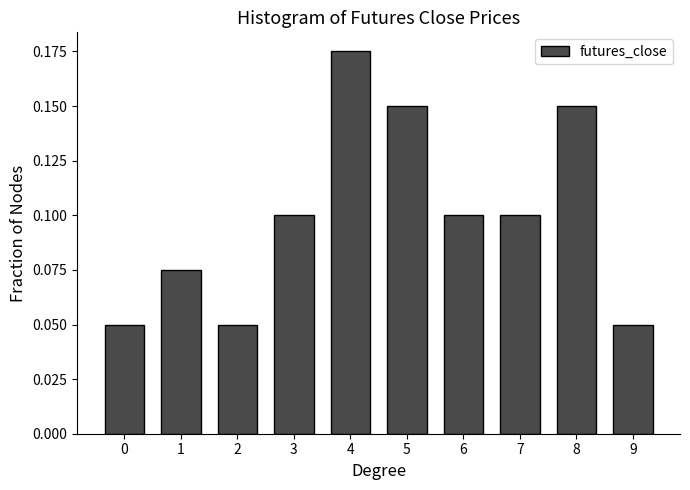

Which label corresponds to the largest value in the chart?

4